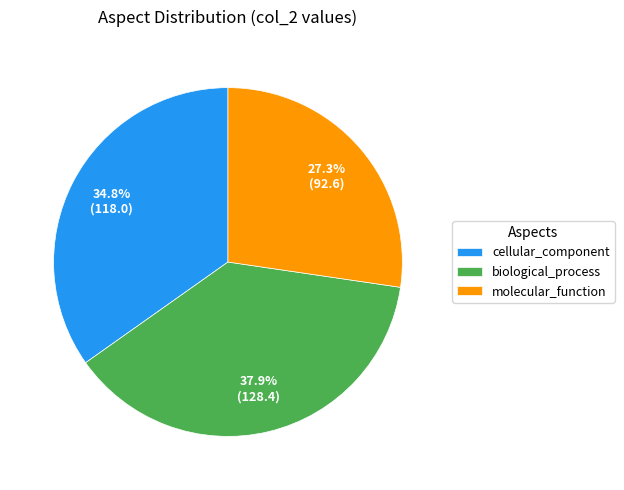

Rank the categories by value from lowest to highest.

molecular_function, cellular_component, biological_process